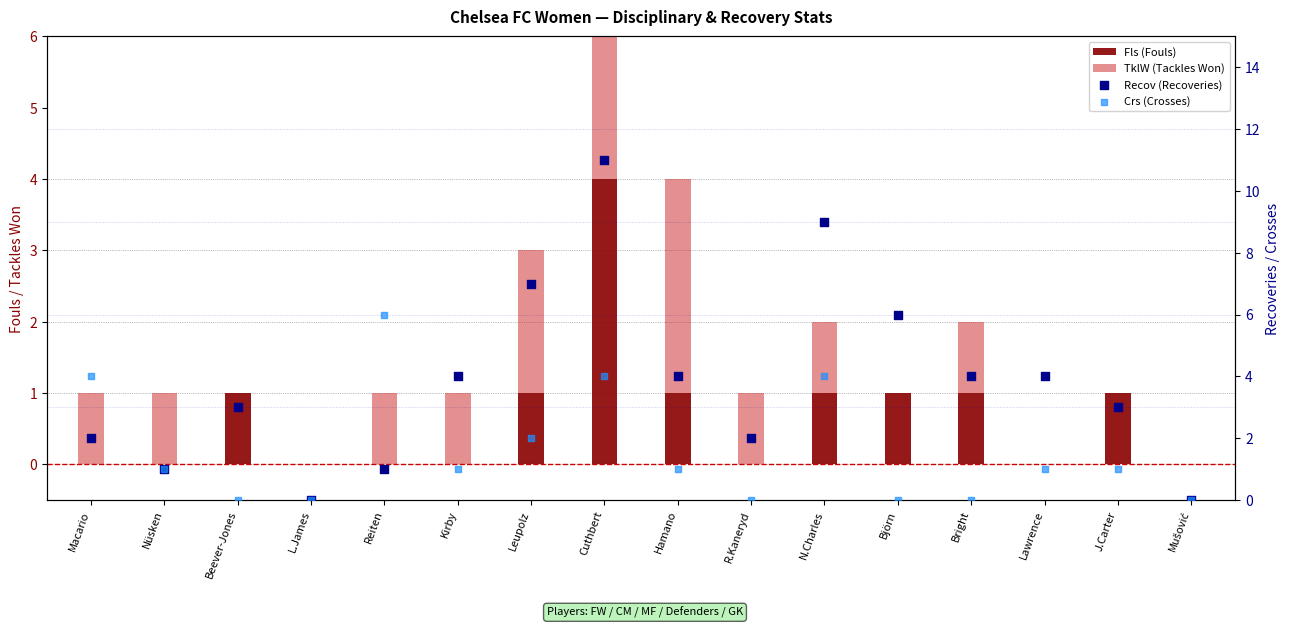

What are all the series names shown in the legend?

Fls (Fouls), TklW (Tackles Won), Recov (Recoveries), Crs (Crosses)